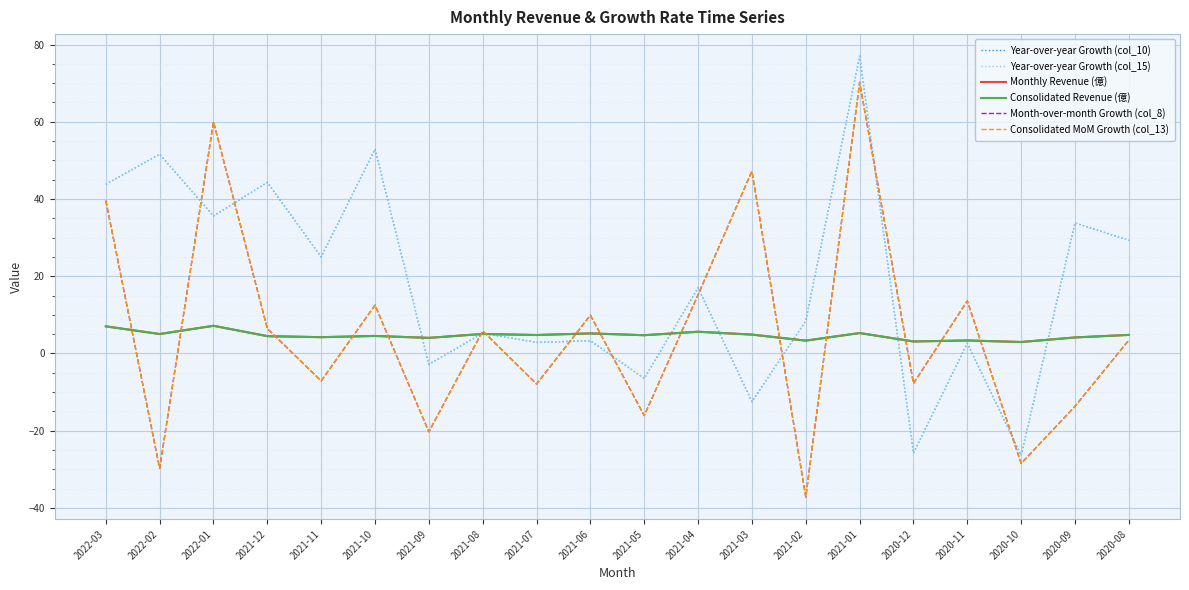

Does the chart display data point markers on the line(s)?

No